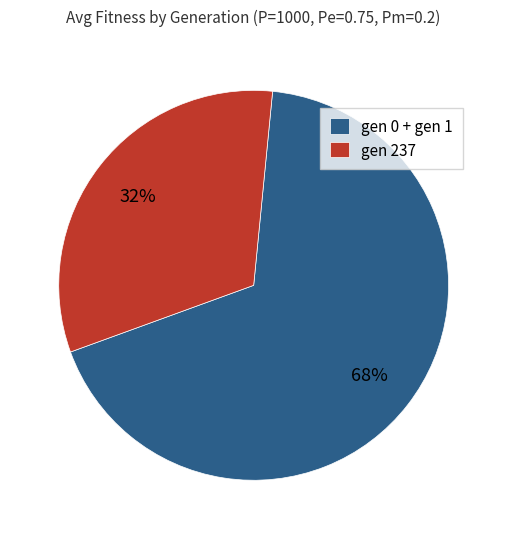

How many slices are in this pie chart?

2